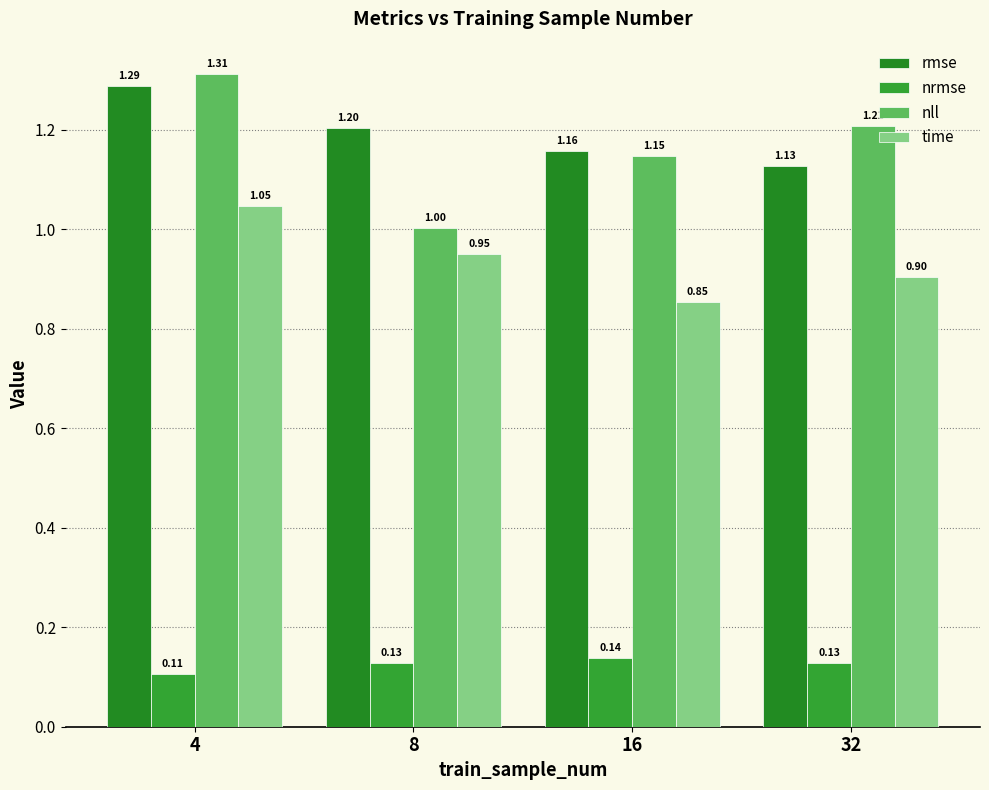

What is the lowest value of the time series?

0.9